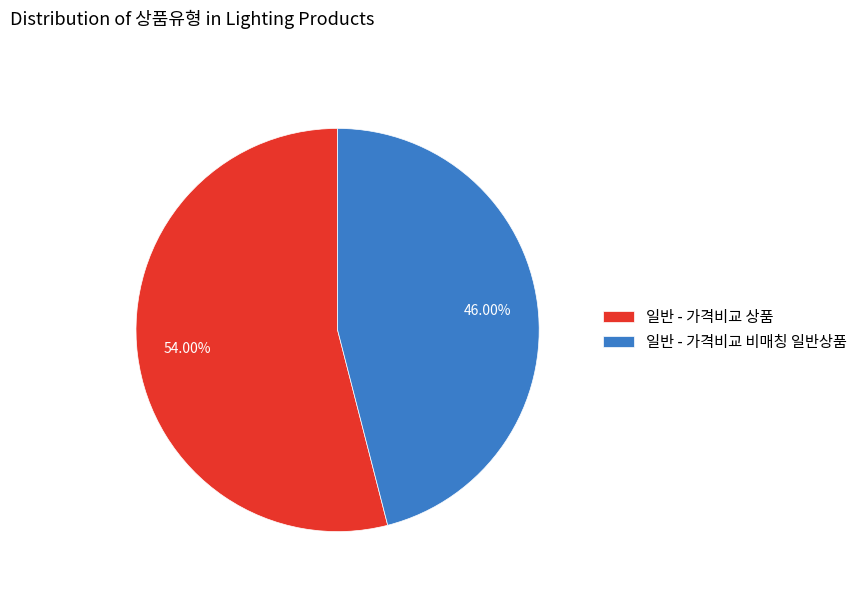

Which slice is the largest?

일반 - 가격비교 상품